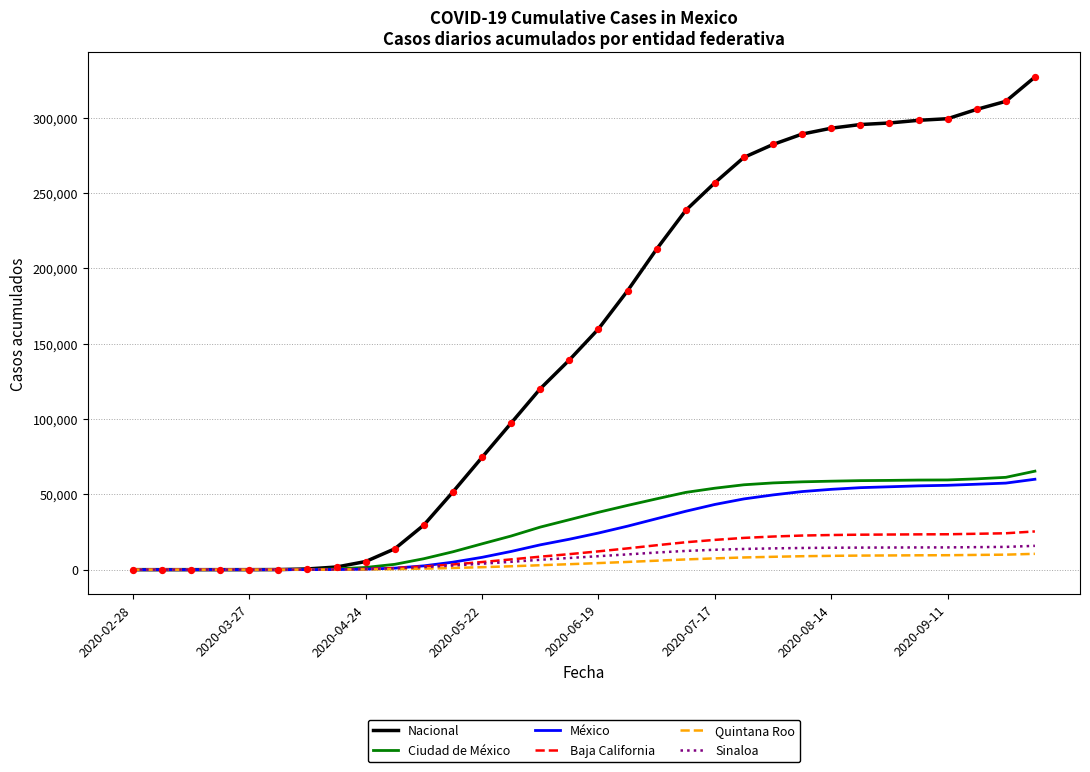

Which series has the largest total across all categories?

Nacional